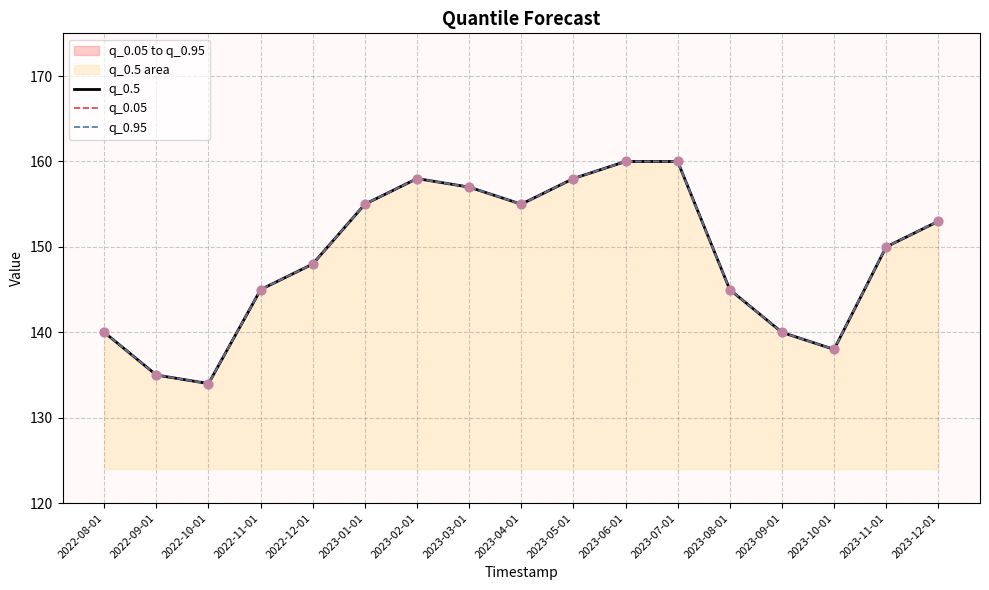

Is the value of q_0.05 at 2023-12-01 greater than the value of q_0.5 at 2023-08-01?

Yes